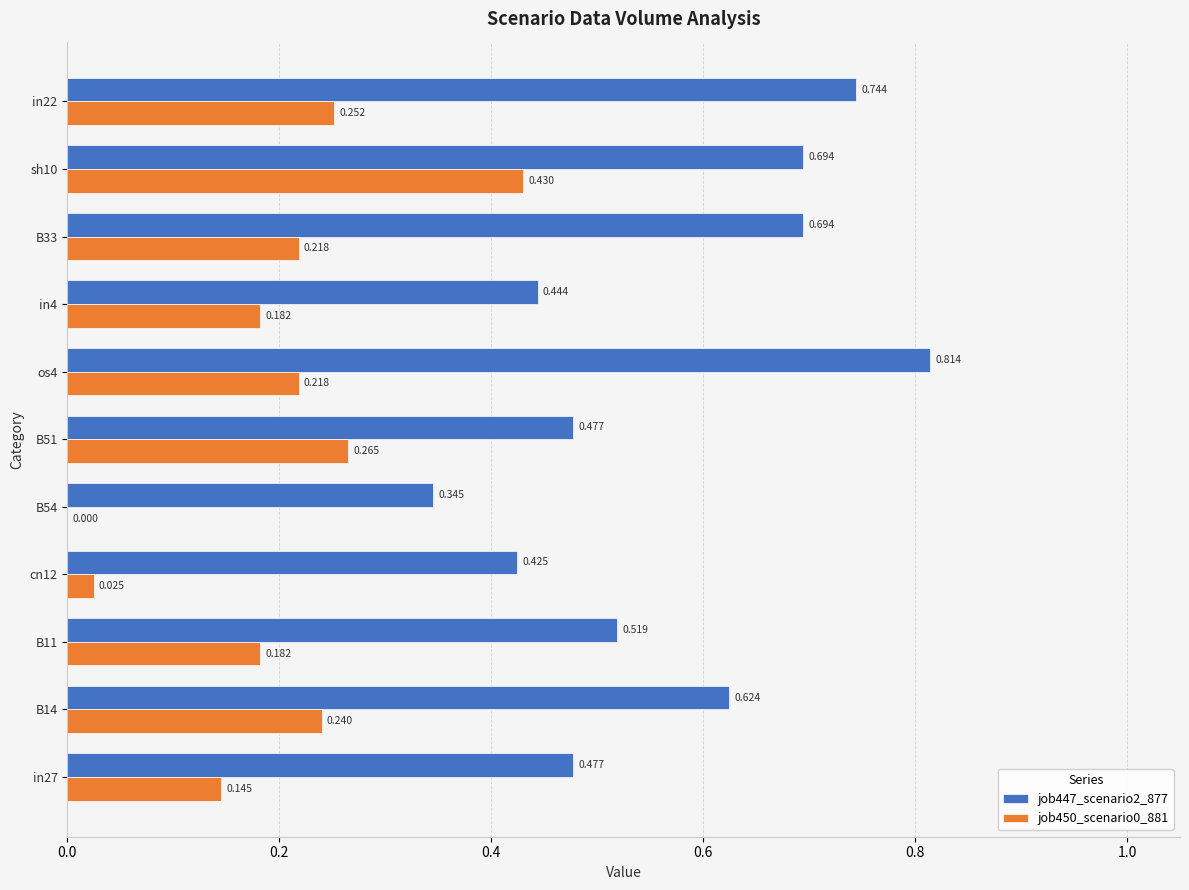

Which series has the largest total across all categories?

job447_scenario2_877